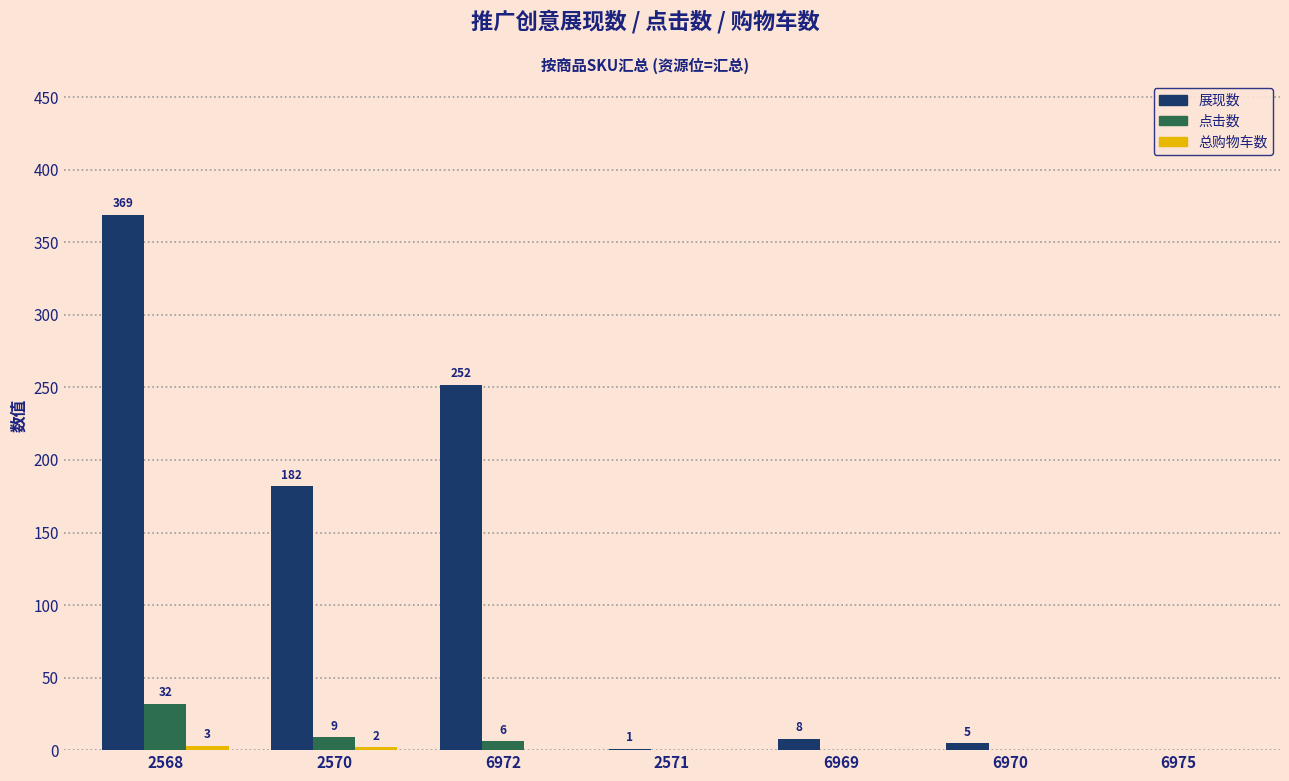

Count the number of categories in the chart.

7